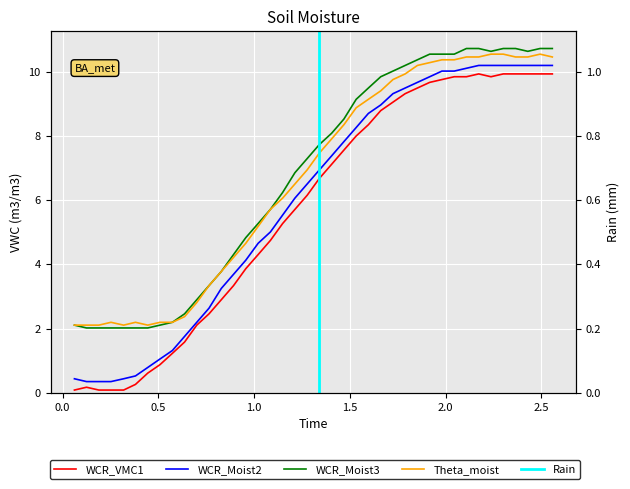

How many data points in WCR_VMC1 are above 6?

21